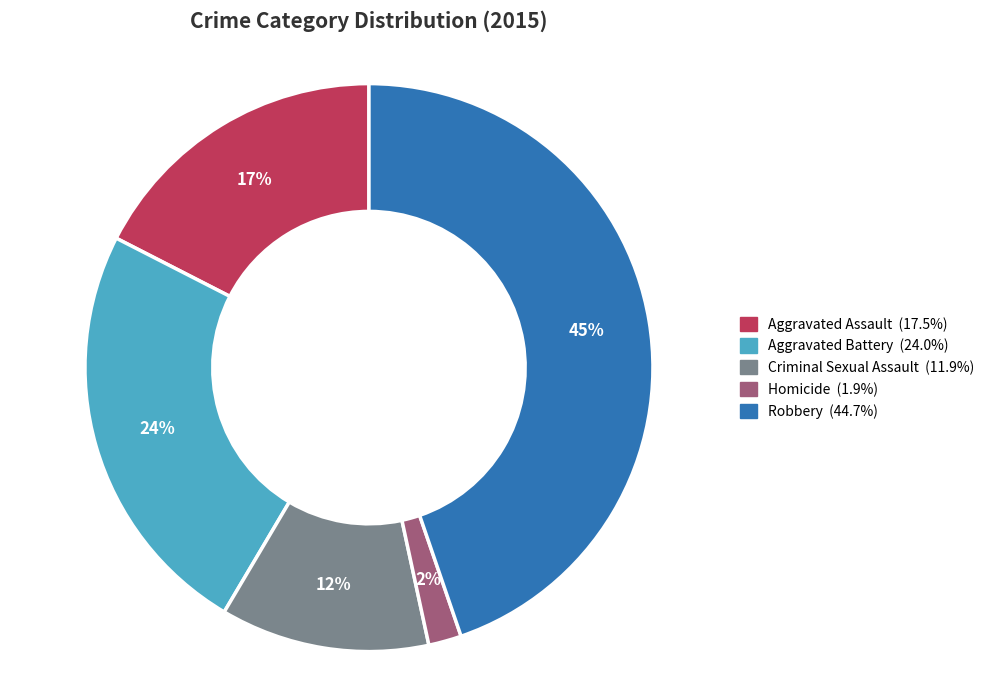

To the nearest percent, what portion does Homicide represent?

2%